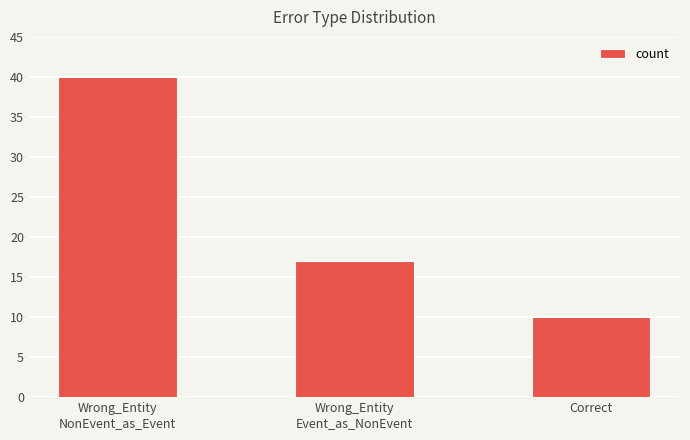

List the labels in order of value, largest first.

Wrong_Entity
NonEvent_as_Event, Wrong_Entity
Event_as_NonEvent, Correct